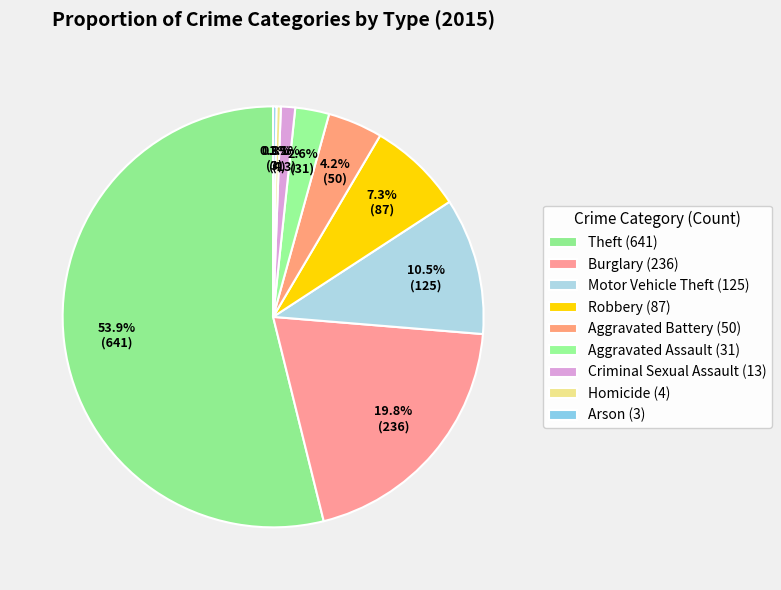

How much of the chart is everything except Aggravated Assault?

97.4%